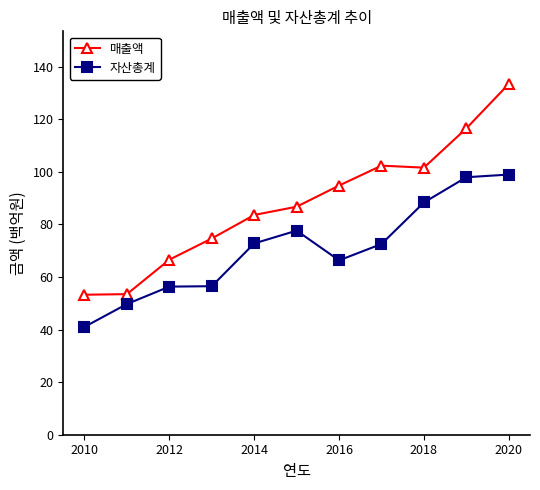

Rank the series by their maximum value, from lowest to highest.

자산총계, 매출액